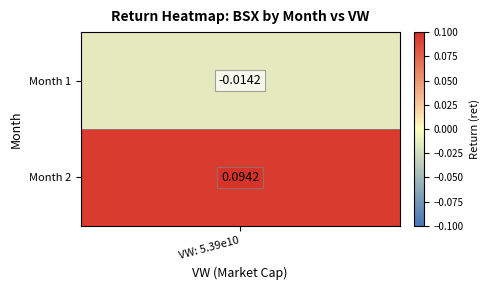

Count the values in the range 0 to 1.

1